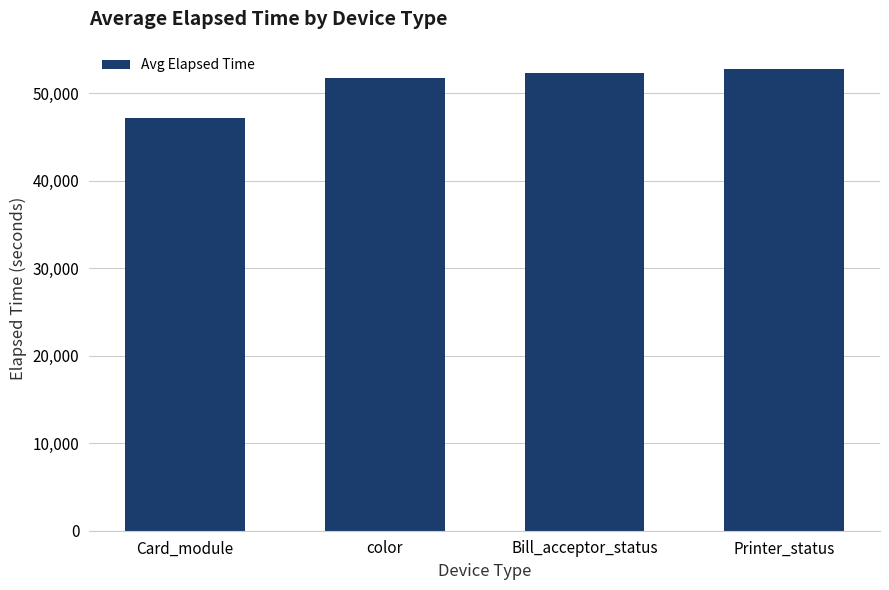

Reading left to right, what are all the values shown in this chart?

47087.7	51678.4	52315.0	52750.0